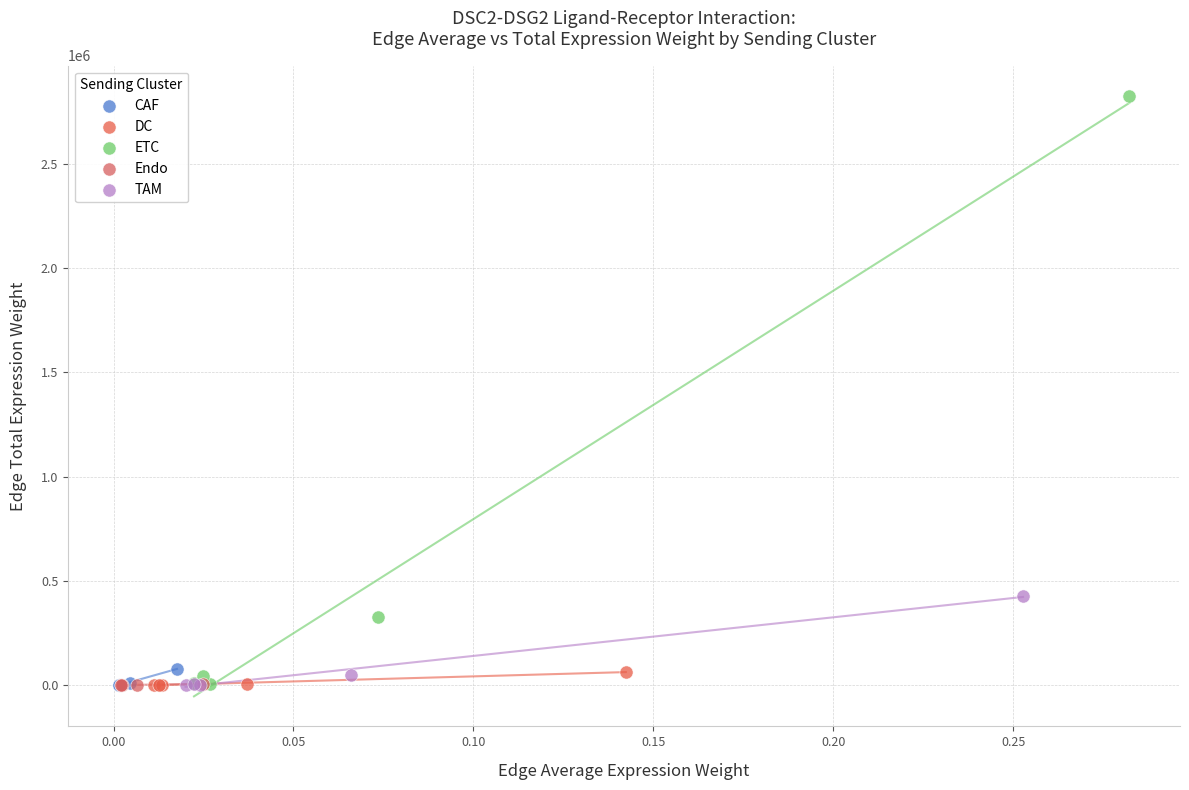

Which series contains the highest Y value?

ETC